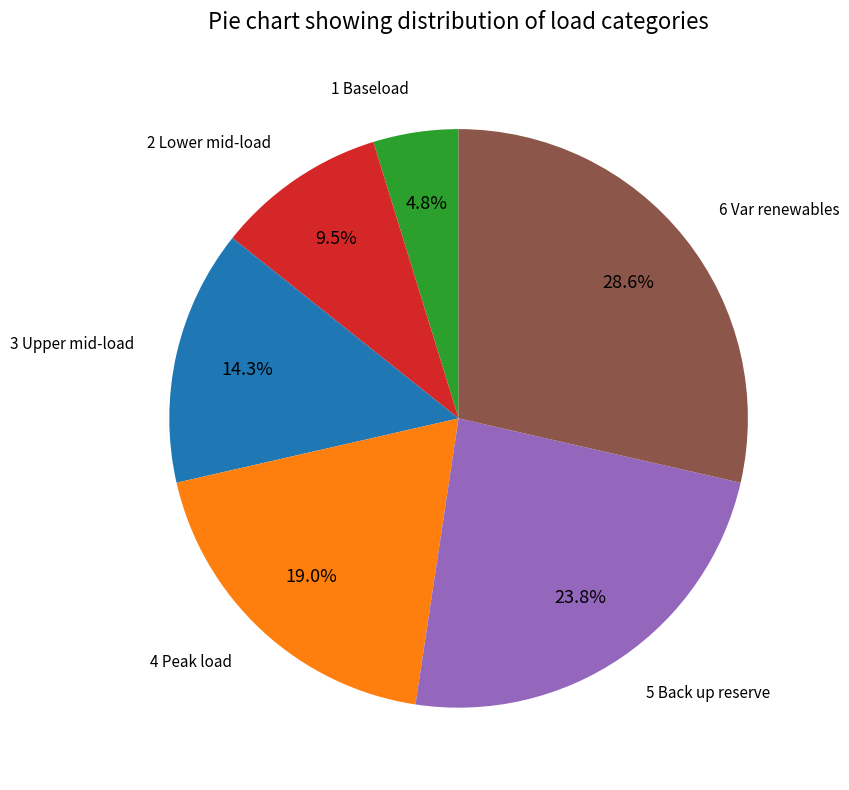

Does any single category account for the majority?

No